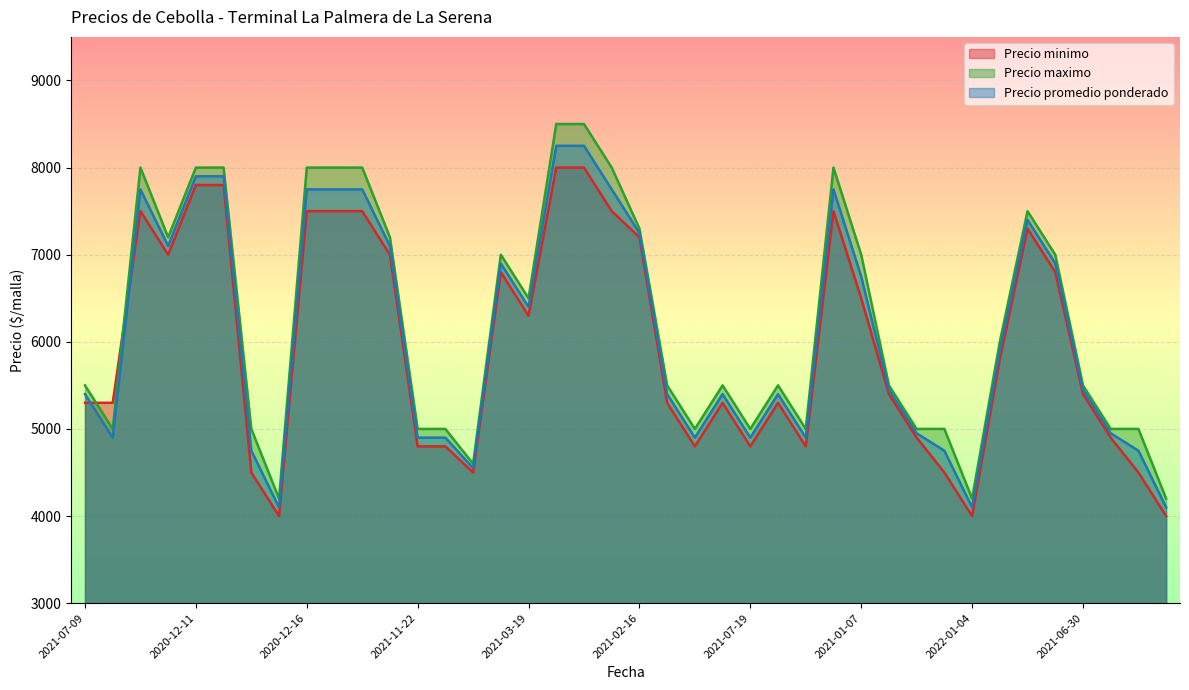

True or false: Precio promedio ponderado has a value of 4894 at 2020-12-16.

False